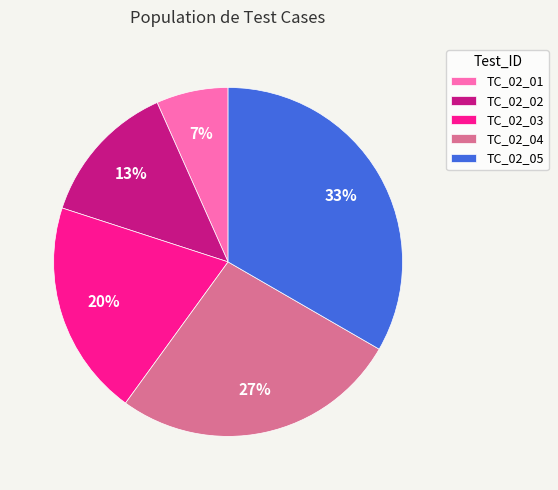

How many segments does this pie chart have?

5